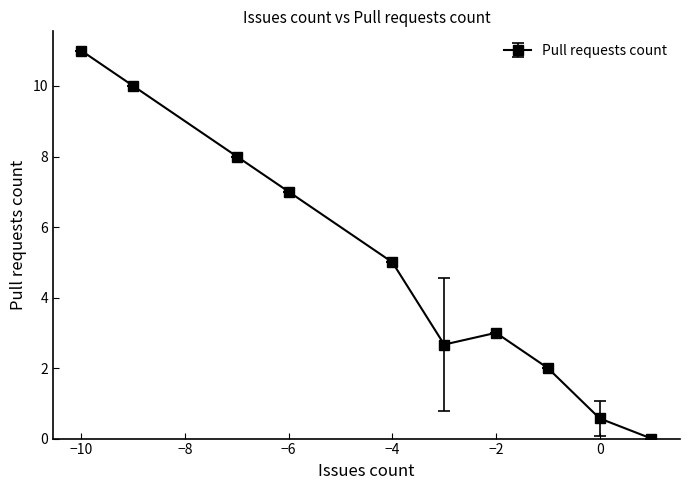

Is this an area chart (filled region under the line)?

No